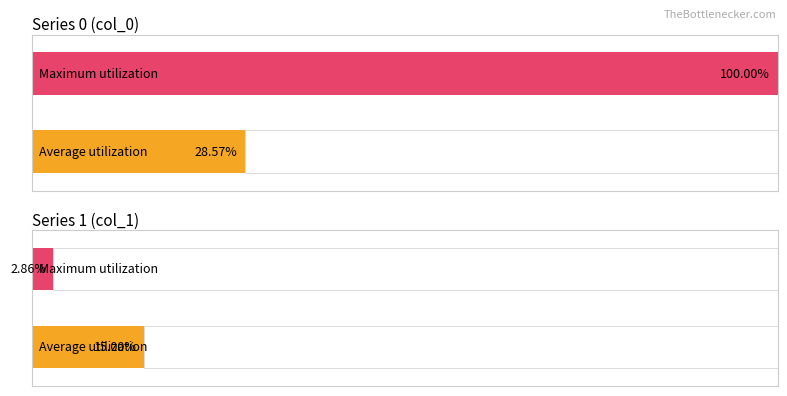

Between 2020-03-03 and 2020-03-13, which series saw the biggest shift?

col_0